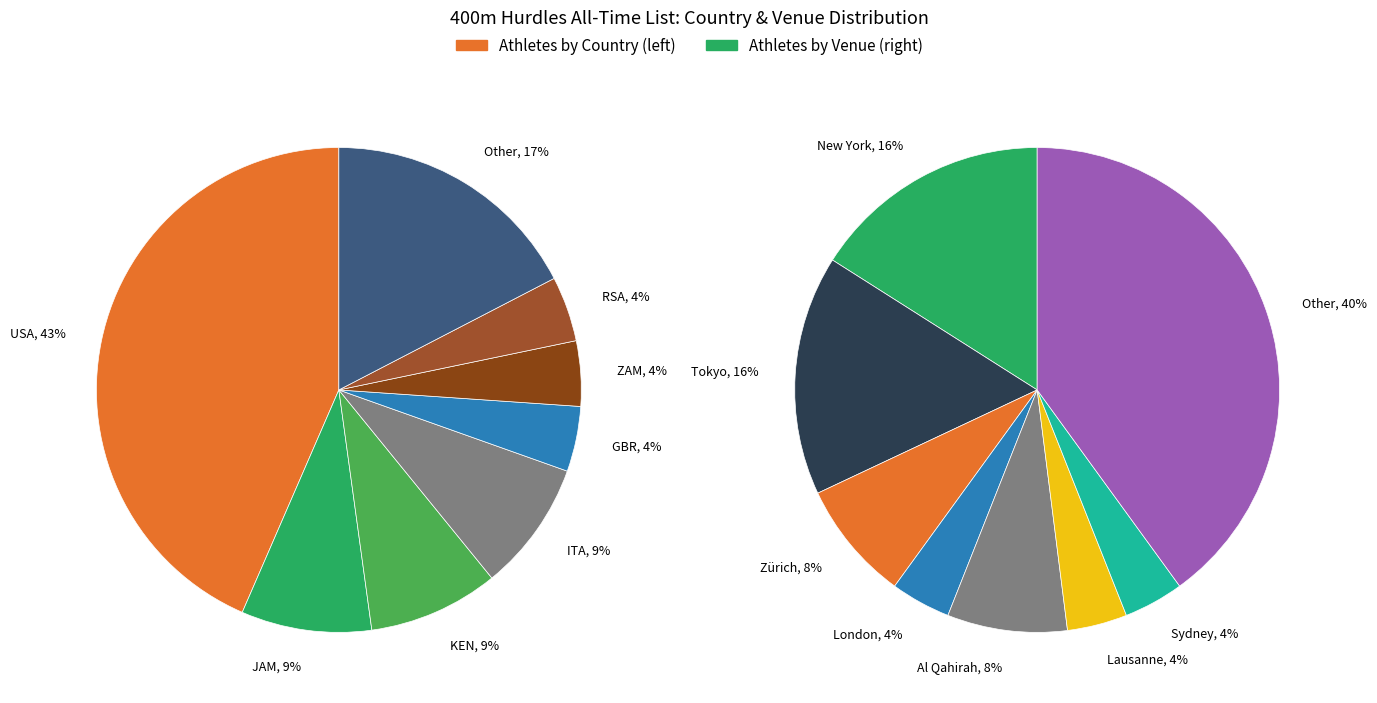

Is PUR the majority of the pie?

No